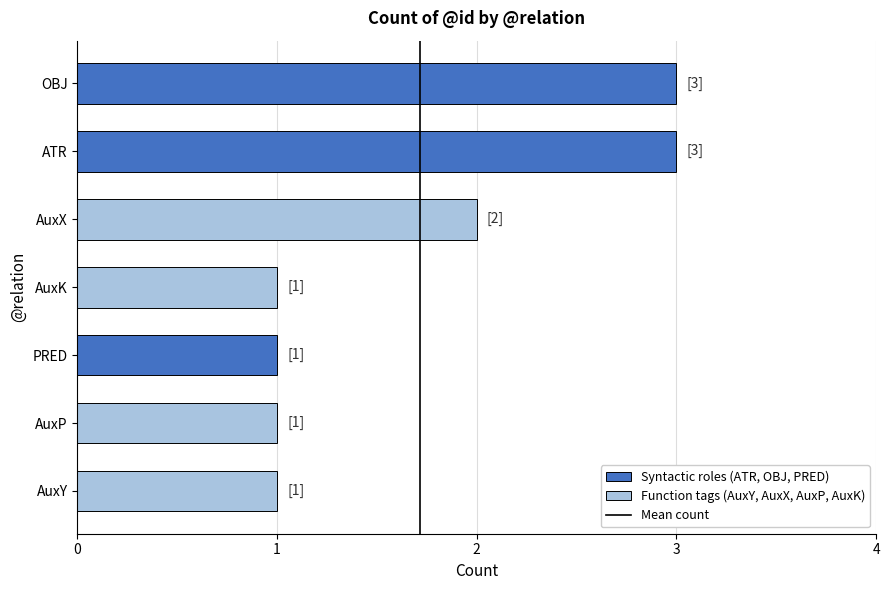

What is the sum of the values at ATR and OBJ?

6